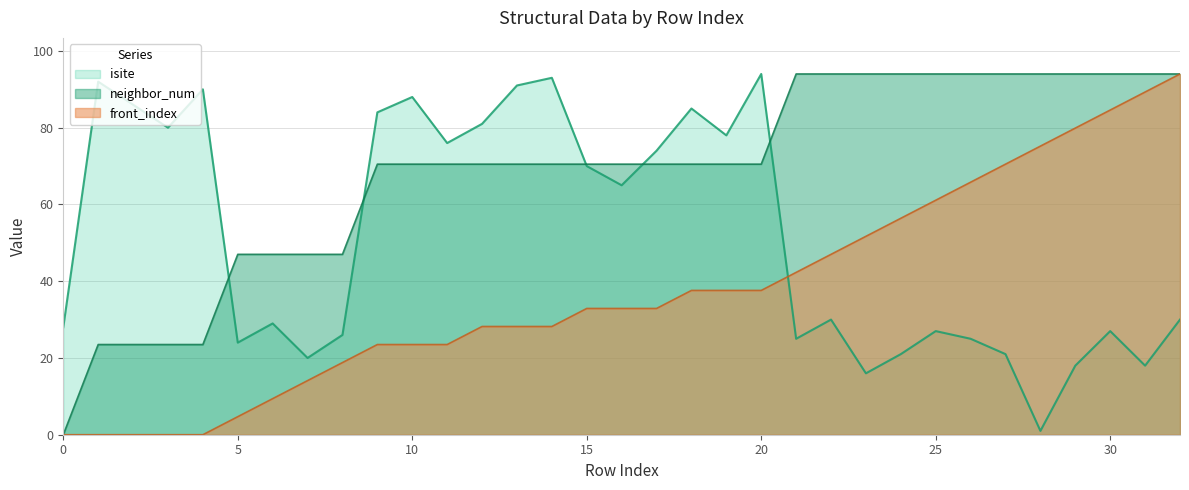

Which series has the largest total across all categories?

neighbor_num